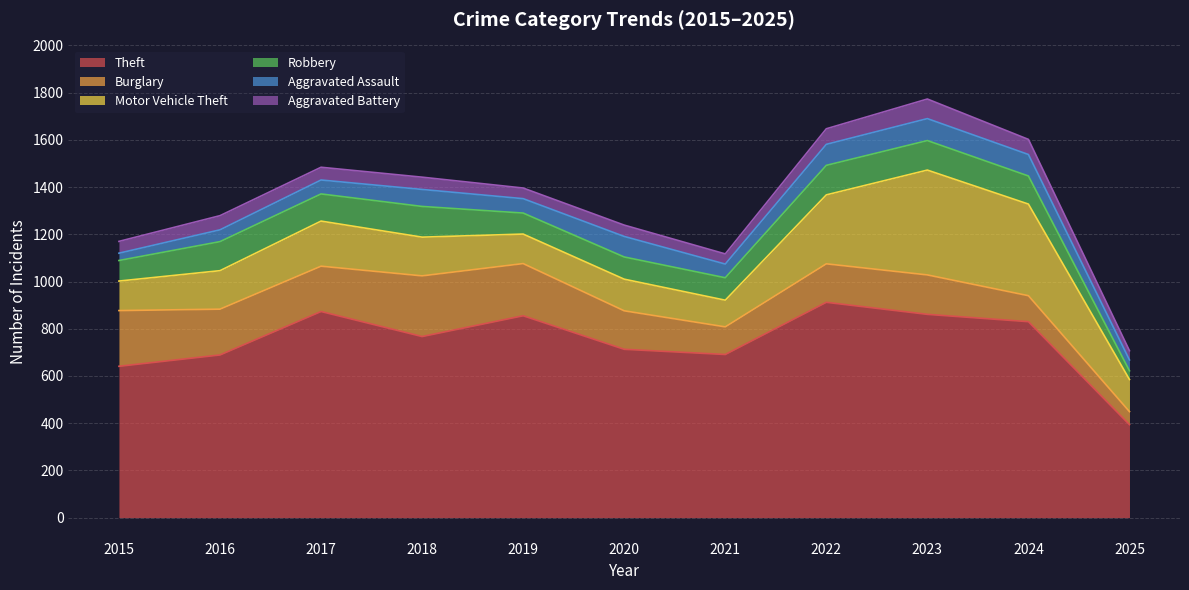

Reading left to right, extract all data points from this chart.

Theft: 2015=641	2016=689	2017=873	2018=767	2019=855	2020=713	2021=691	2022=912	2023=861	2024=830	2025=394
Burglary: 2015=236	2016=194	2017=192	2018=257	2019=221	2020=163	2021=117	2022=163	2023=167	2024=110	2025=55
Motor Vehicle Theft: 2015=125	2016=163	2017=191	2018=164	2019=125	2020=134	2021=113	2022=292	2023=444	2024=388	2025=136
Robbery: 2015=87	2016=123	2017=115	2018=130	2019=89	2020=94	2021=95	2022=125	2023=125	2024=119	2025=37
Aggravated Assault: 2015=31	2016=50	2017=59	2018=72	2019=61	2020=87	2021=58	2022=89	2023=93	2024=91	2025=46
Aggravated Battery: 2015=50	2016=60	2017=54	2018=52	2019=45	2020=48	2021=43	2022=66	2023=83	2024=64	2025=39